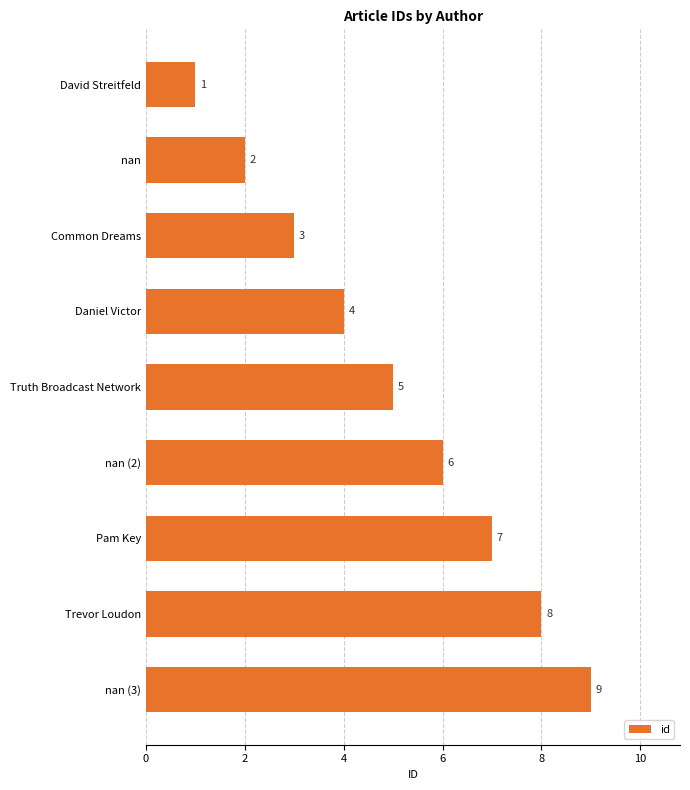

True or false: the data shows 3 at Common Dreams.

True